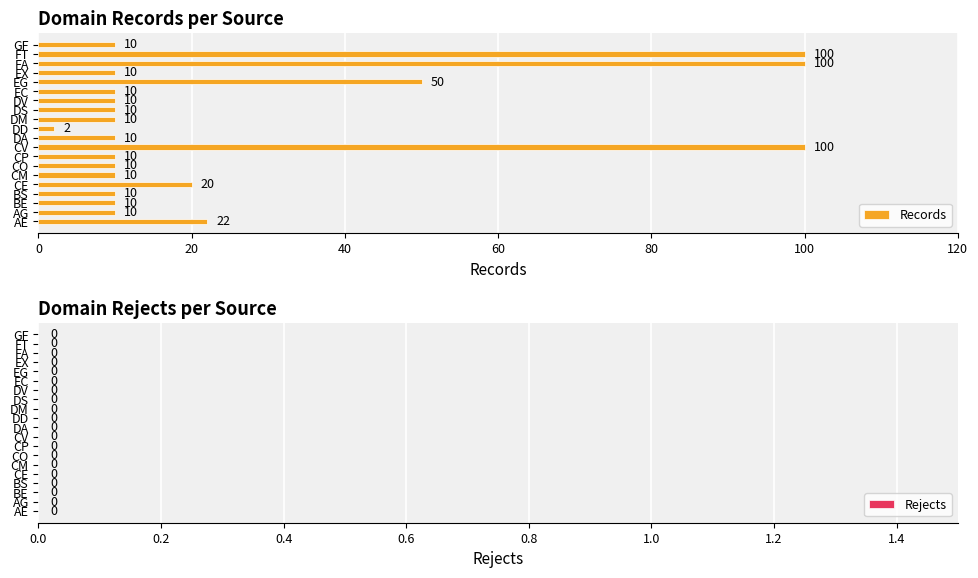

How many distinct data groups are displayed?

1